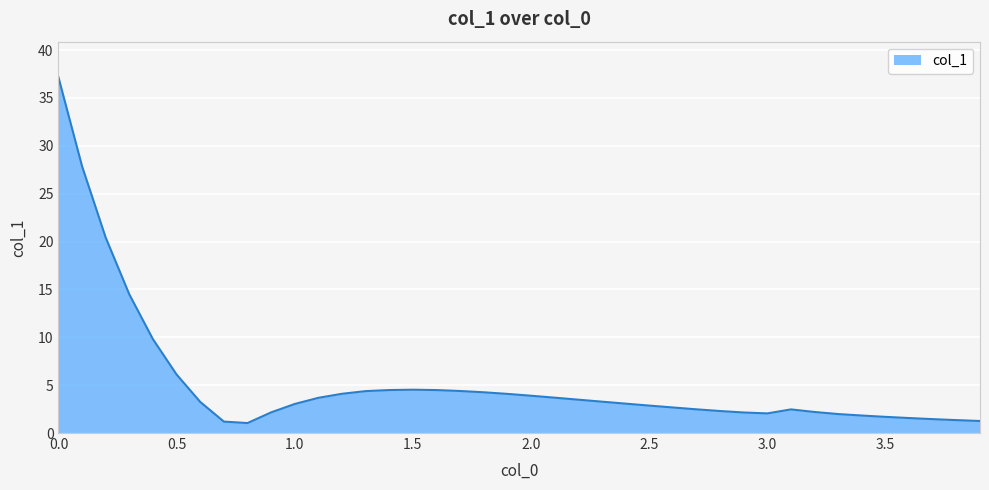

What is the maximum value shown in the chart?

37.2